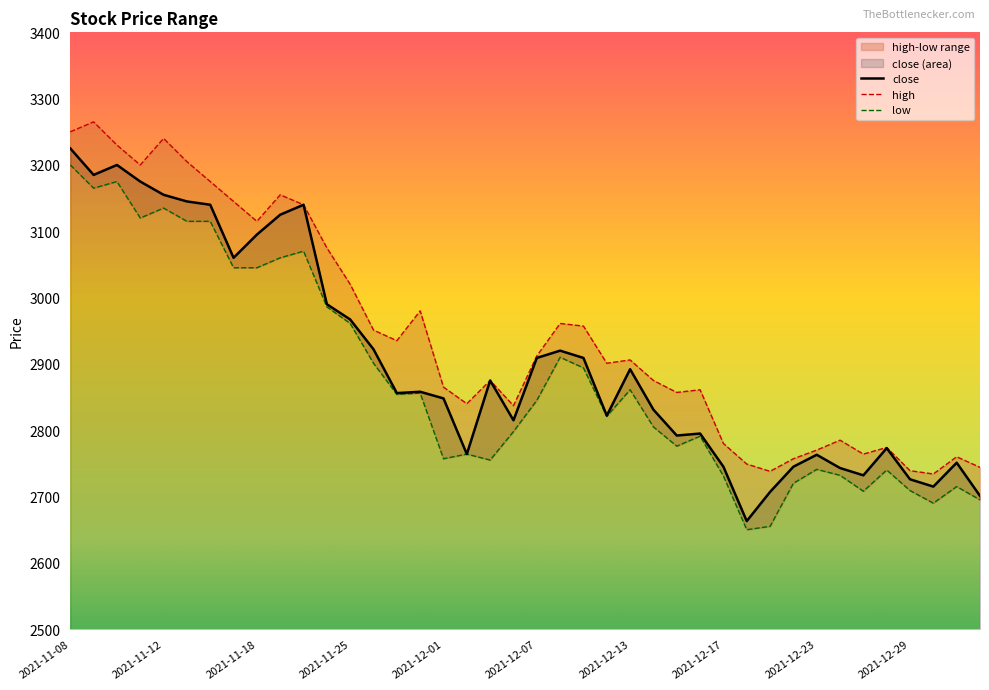

What is the difference between the maximum and minimum values in the low series?

550